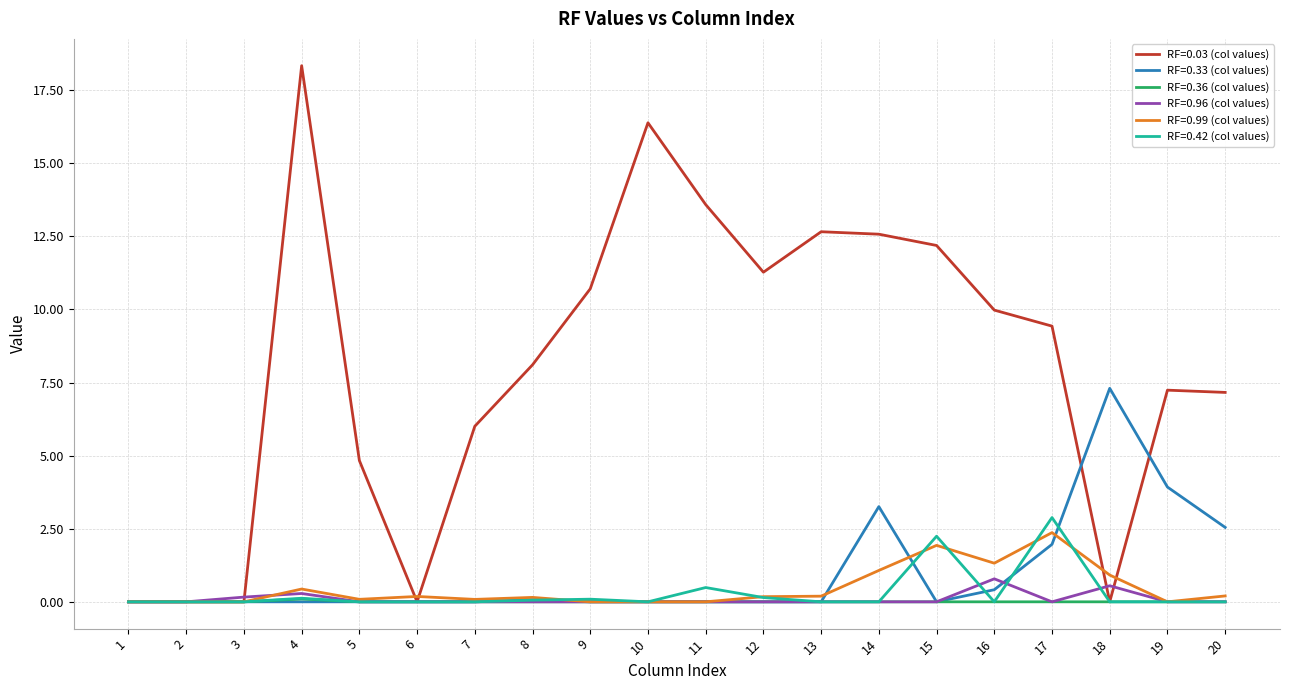

Does the chart have visible grid lines?

Yes